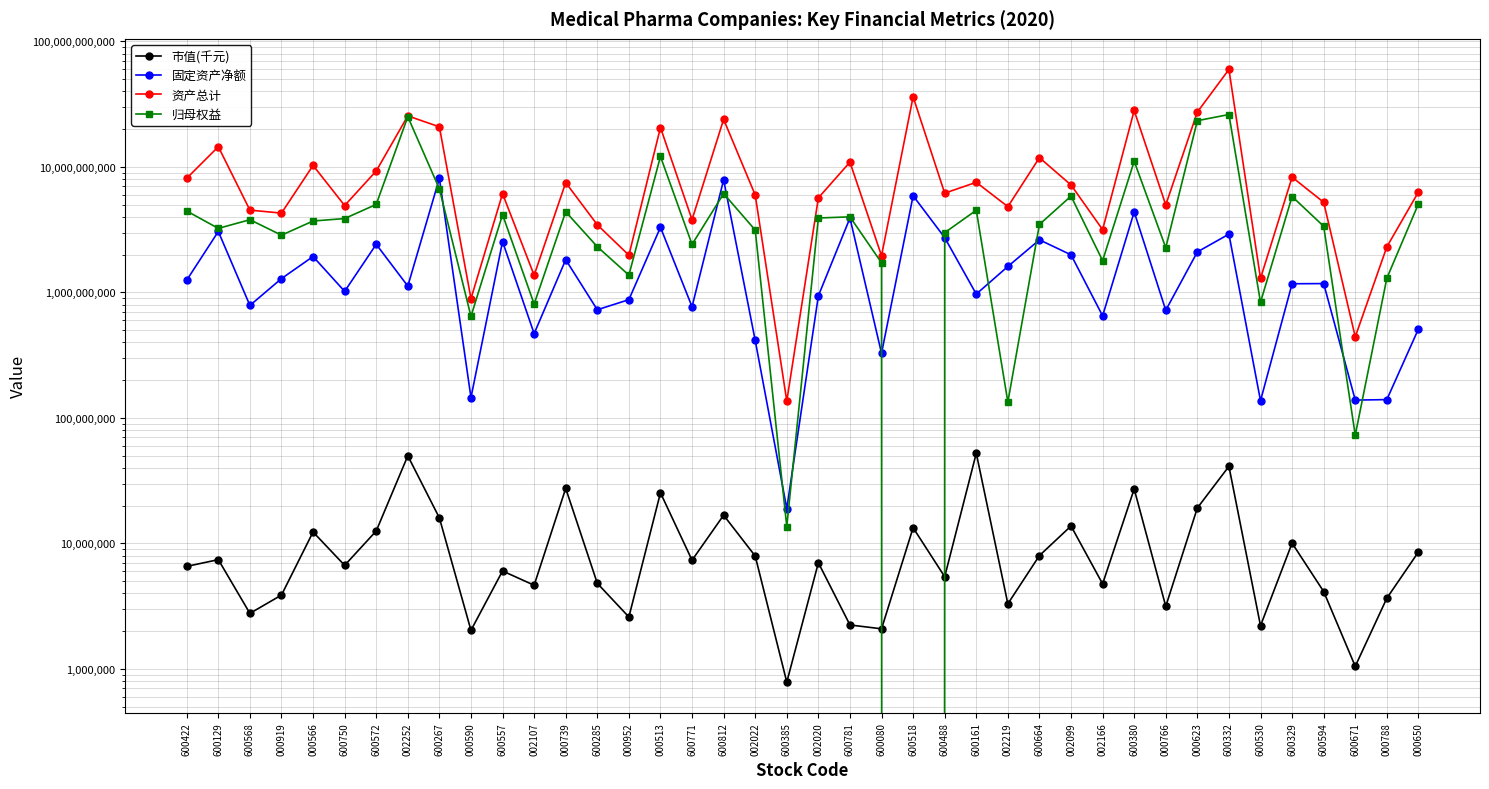

Reading left to right, what are all the values shown in this chart?

市值(千元): 600422=6558912.4	600129=7423353.6	600568=2770088.9	000919=3875760.0	000566=12331088.6	600750=6684300.0	600572=12563078.1	002252=49881830.5	600267=15960241.3	000590=2030716.3	600557=6029600.2	002107=4640765.2	000739=27436026.9	600285=4809342.2	000952=2592052.9	000513=25310489.3	600771=7345555.5	600812=16780980.7	002022=7934141.9	600385=784967.9	002020=7012747.3	600781=2238952.3	600080=2086580.9	600518=13329949.3	600488=5426878.3	600161=52310155.0	002219=3301468.5	600664=7997186.7	002099=13759079.7	002166=4759108.1	600380=27135453.7	000766=3150772.7	000623=19155283.2	600332=41122310.3	600530=2207400.0	600329=10050226.7	600594=4133861.0	600671=1048516.2	000788=3659362.8	000650=8539623.2
固定资产净额: 600422=1252711850.0	600129=3057529778.0	600568=787448420.3	000919=1288355565.0	000566=1931831238.0	600750=1019276803.0	600572=2417188397.0	002252=1123342604.0	600267=8098972245.0	000590=145288371.6	600557=2542414416.0	002107=469247484.9	000739=1822516044.0	600285=727256027.1	000952=875247404.5	000513=3303077566.0	600771=768688760.9	600812=7885760238.0	002022=414305121.2	600385=18951407.1	002020=938973497.5	600781=3914291489.0	600080=327250842.9	600518=5891651097.0	600488=2731835924.0	600161=969521247.1	002219=1609017834.0	600664=2623487163.0	002099=1992861546.0	002166=650764118.0	600380=4380285157.0	000766=720710339.8	000623=2101662150.0	600332=2912513170.0	600530=137094236.1	600329=1172041066.0	600594=1175796158.0	600671=138668424.5	000788=139899038.8	000650=510806319.4
资产总计: 600422=8122108295.0	600129=14485907695.0	600568=4525334909.0	000919=4283570373.0	000566=10279231597.0	600750=4923573835.0	600572=9278585413.0	002252=25493798617.0	600267=20859772184.0	000590=892157636.3	600557=6118508376.0	002107=1370094900.0	000739=7494787957.0	600285=3457756227.0	000952=1979438636.0	000513=20590815792.0	600771=3797965909.0	600812=23931716750.0	002022=5977153474.0	600385=136173574.1	002020=5666246991.0	600781=10917421093.0	600080=1958574301.0	600518=36212979977.0	600488=6176059509.0	600161=7541051691.0	002219=4820797980.0	600664=11847534453.0	002099=7178568316.0	002166=3162557184.0	600380=28156977599.0	000766=4977076111.0	000623=27353457084.0	600332=59760062879.0	600530=1293961078.0	600329=8283387681.0	600594=5226386678.0	600671=442510197.0	000788=2306200821.0	000650=6305052158.0
归母权益: 600422=4450662334.0	600129=3236473867.0	600568=3796107156.0	000919=2857463167.0	000566=3706114482.0	600750=3876867968.0	600572=5026170667.0	002252=25122780034.0	600267=6678665195.0	000590=644883465.4	600557=4166603588.0	002107=807398989.4	000739=4390675233.0	600285=2312724138.0	000952=1373075553.0	000513=12107241901.0	600771=2412130935.0	600812=6124327256.0	002022=3140958792.0	600385=13633196.7	002020=3917602966.0	600781=3999049574.0	600080=1721338899.0	600518=-7185809519.0	600488=2991518554.0	600161=4517946100.0	002219=133846160.9	600664=3479645543.0	002099=5852085567.0	002166=1790411361.0	600380=11096125891.0	000766=2271434812.0	000623=23353020520.0	600332=26144842969.0	600530=834900061.7	600329=5808408894.0	600594=3365164558.0	600671=72843448.6	000788=1297007731.0	000650=5072896094.0